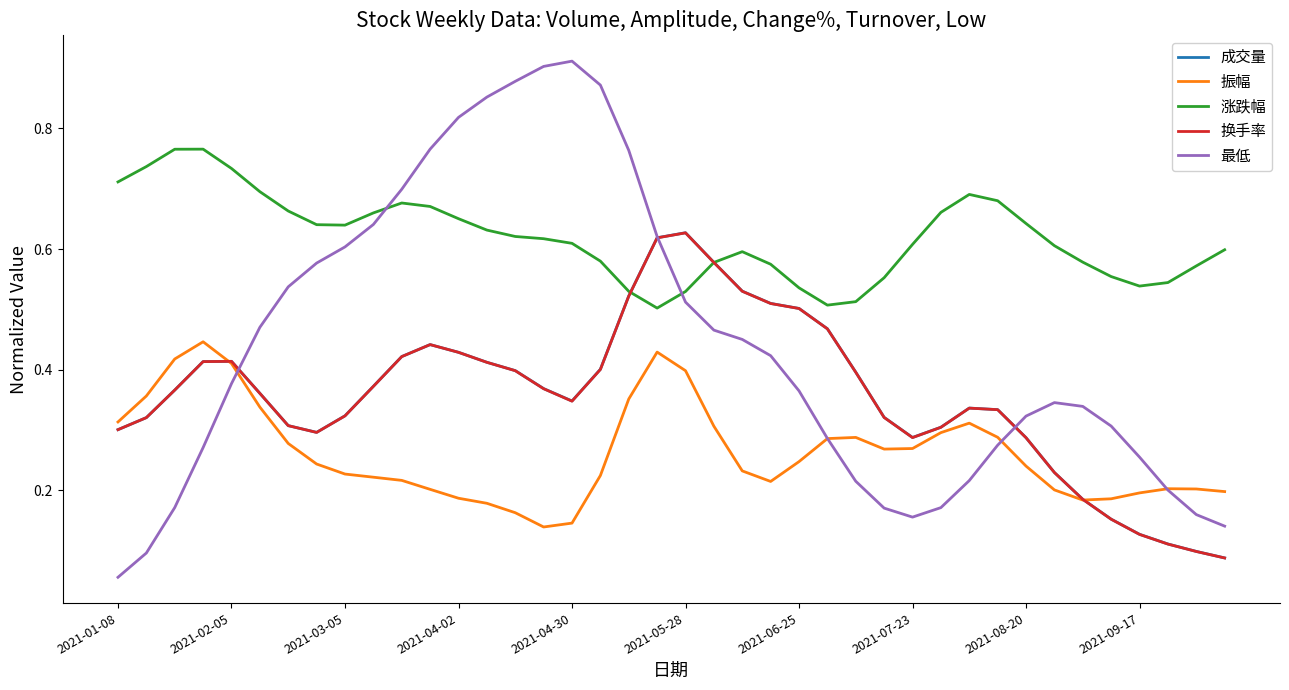

After their last crossing, which series has the higher values: 最低 or 涨跌幅?

涨跌幅